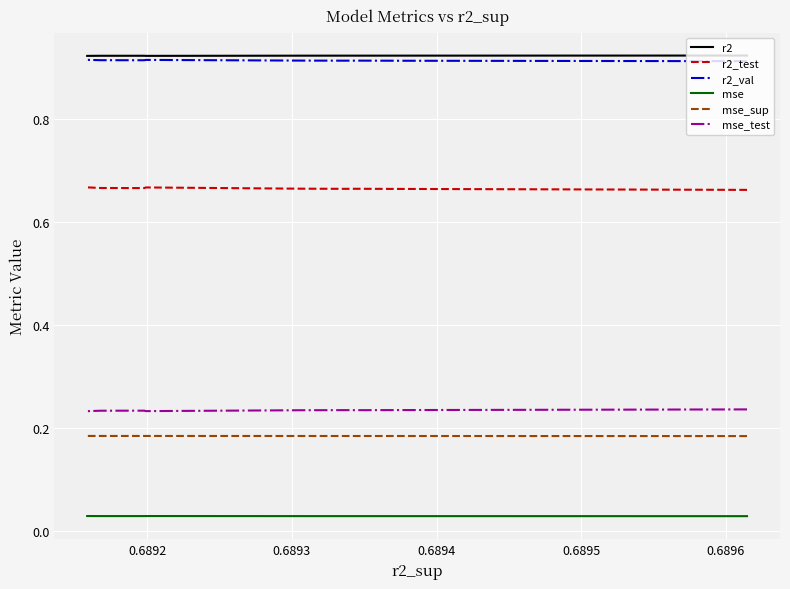

Reading left to right, transcribe all the data shown in this chart.

r2: 0.9	0.9	0.9	0.9	0.9	0.9	0.9	0.9	0.9	0.9
r2_test: 0.7	0.7	0.7	0.7	0.7	0.7	0.7	0.7	0.7	0.7
r2_val: 0.9	0.9	0.9	0.9	0.9	0.9	0.9	0.9	0.9	0.9
mse: 0.0	0.0	0.0	0.0	0.0	0.0	0.0	0.0	0.0	0.0
mse_sup: 0.2	0.2	0.2	0.2	0.2	0.2	0.2	0.2	0.2	0.2
mse_test: 0.2	0.2	0.2	0.2	0.2	0.2	0.2	0.2	0.2	0.2